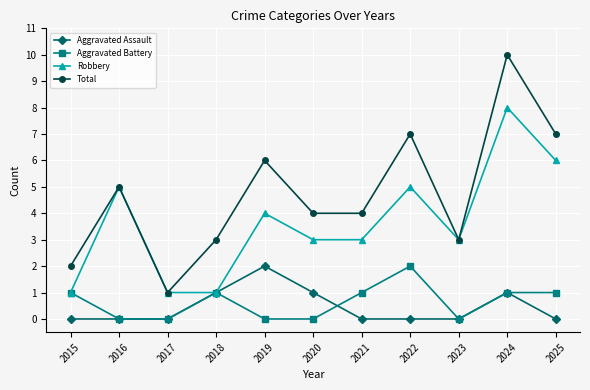

What is the maximum value for Aggravated Assault?

2